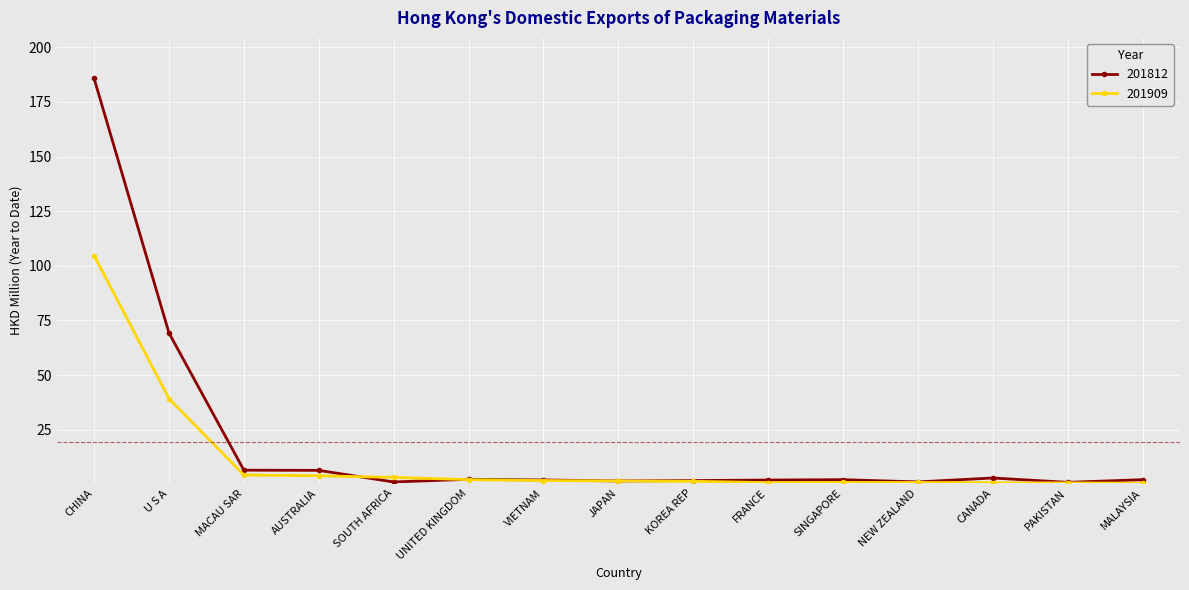

What is the difference between the maximum and minimum values in the 201909 series?

104.1